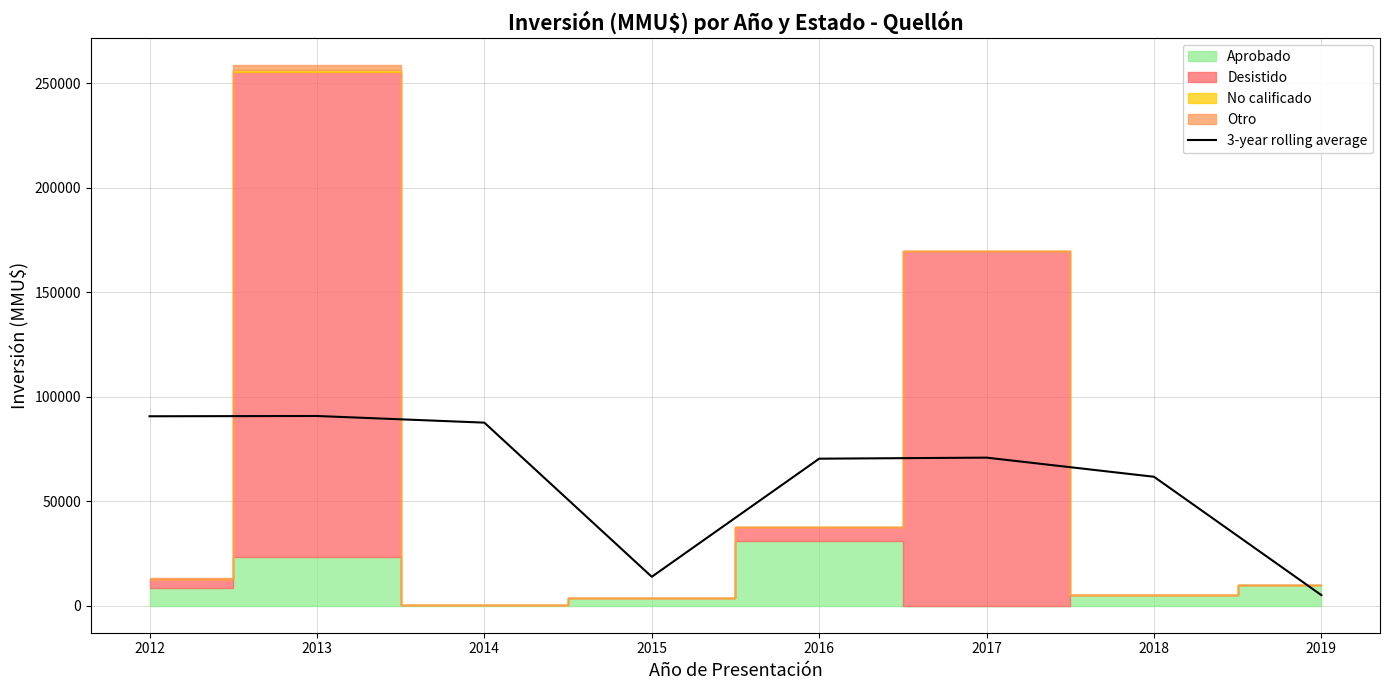

The value of 3-year rolling average at 2012 is 136535.0. True or false?

False